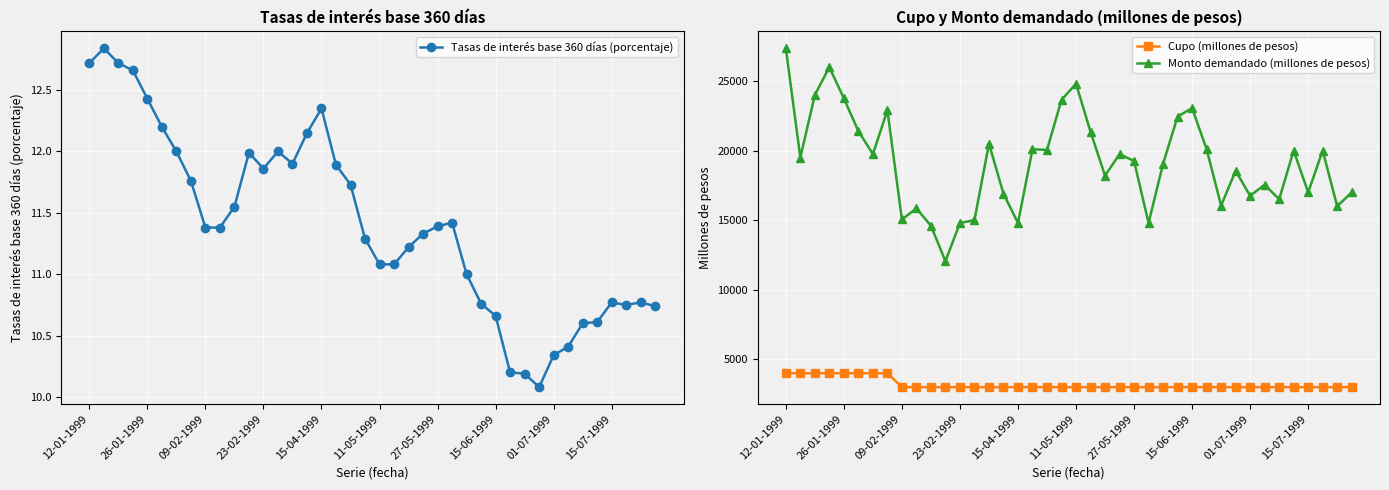

What is the difference between the maximum and minimum values in the Monto demandado (millones de pesos) series?

15300